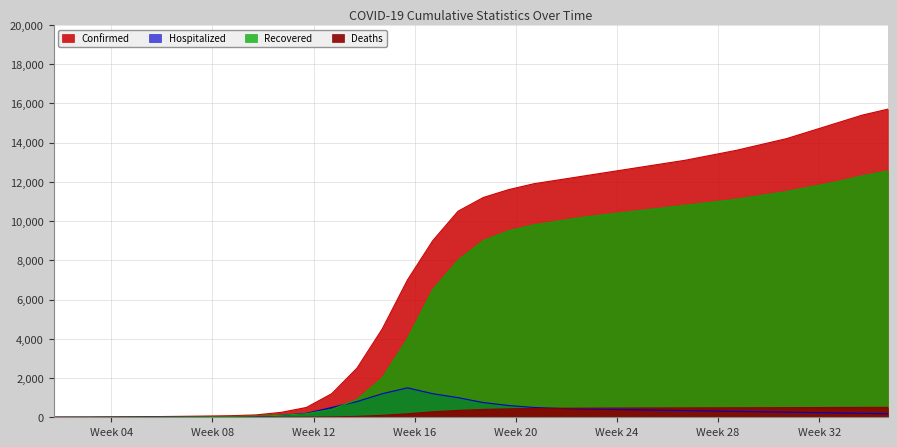

Does the chart display data point markers on the line(s)?

No